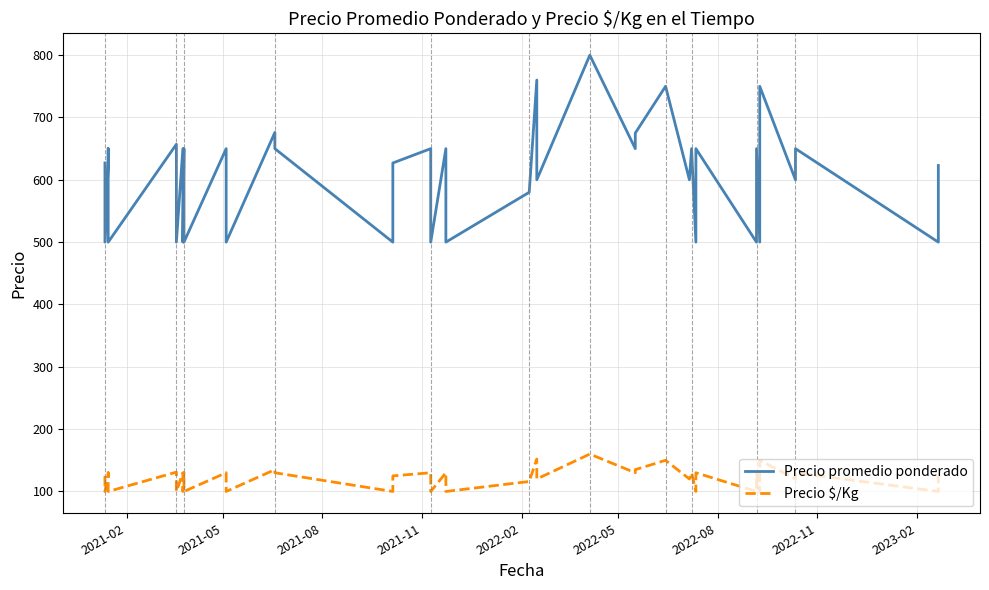

What is the average value of the Precio $/Kg series?

121